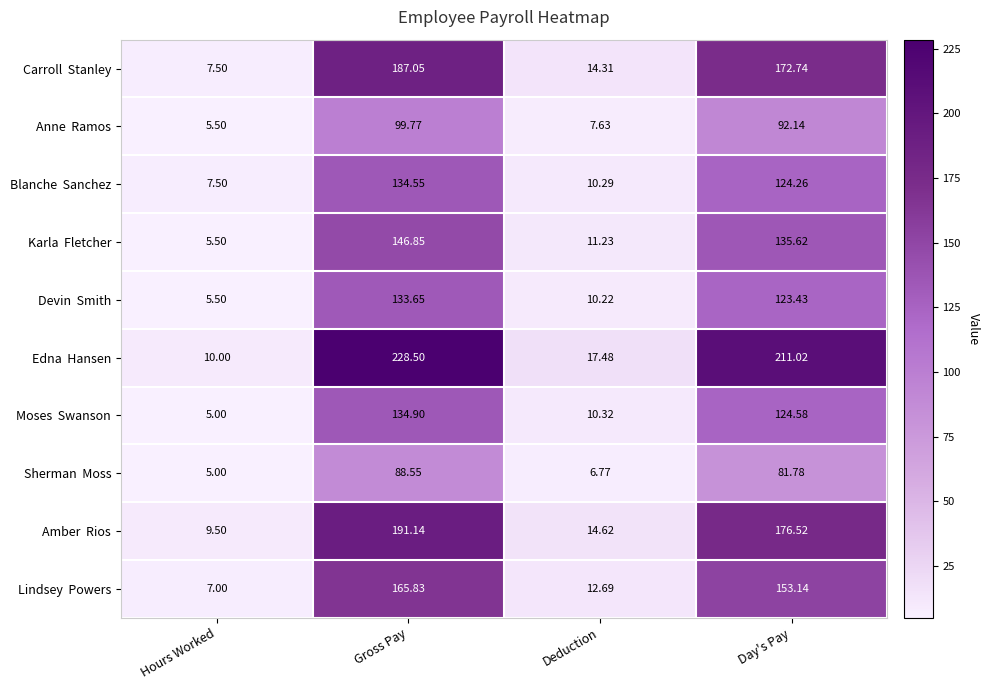

Which label corresponds to the largest value in the chart?

Gross Pay